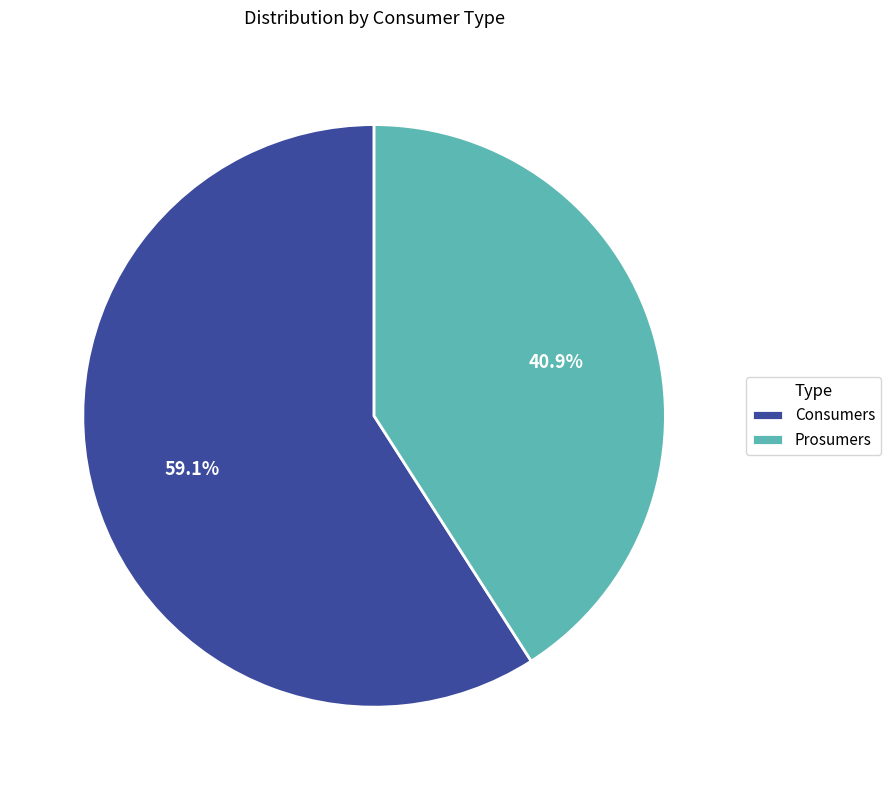

To the nearest percent, what percentage of the pie is Prosumers?

41%